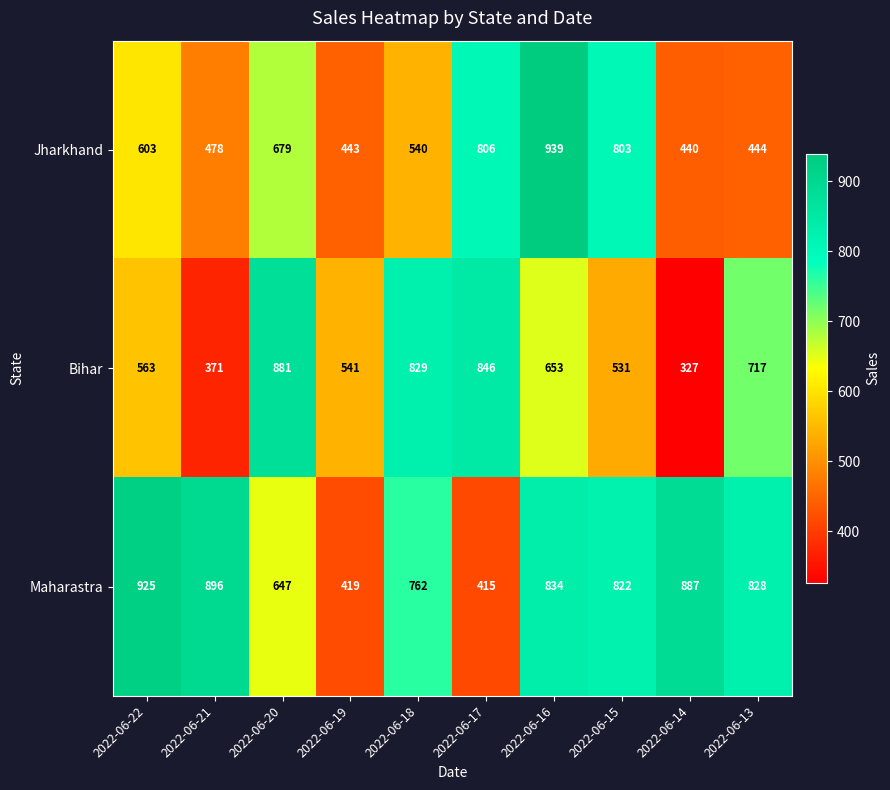

At how many categories does at least one series exceed 343?

10